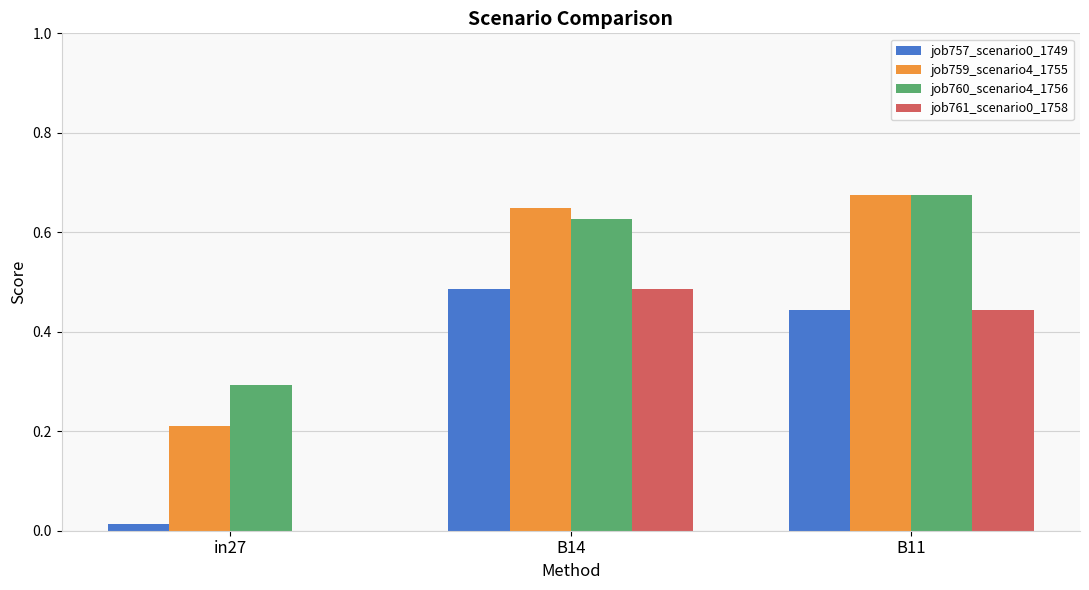

Which category has the highest value in the job757_scenario0_1749 series?

B14